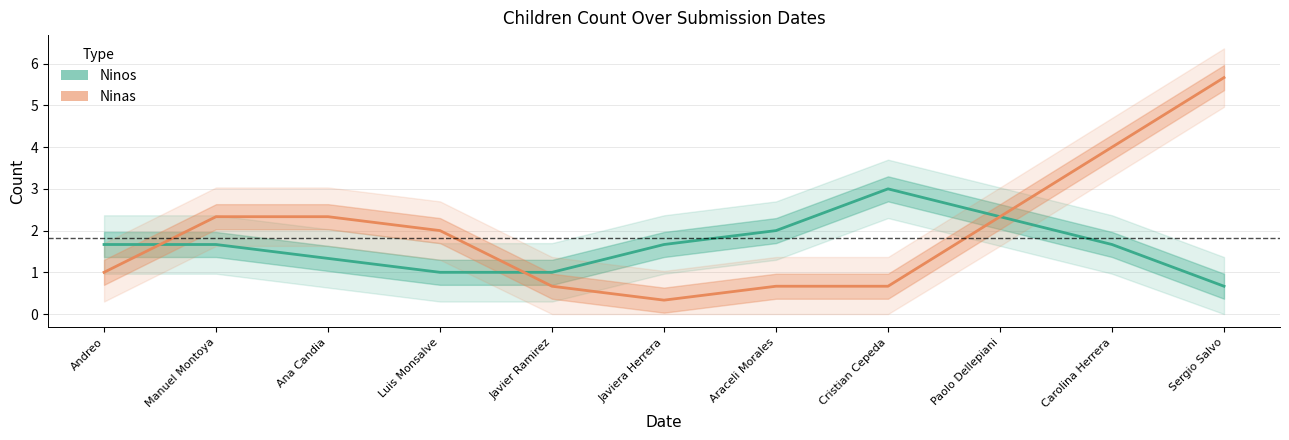

How many data points in Ninas are less than 1?

4